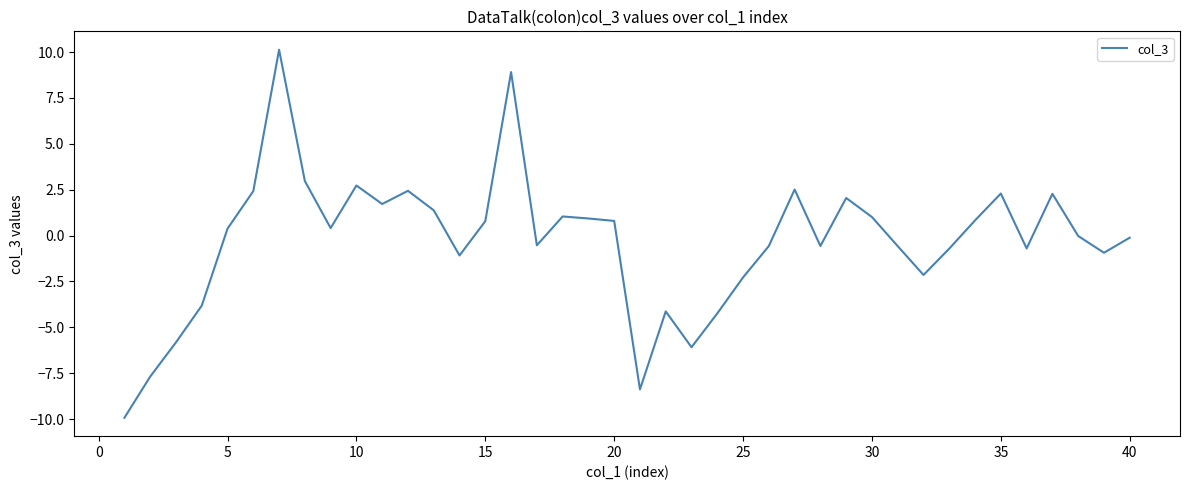

What is the difference between the maximum and minimum values?

20.1